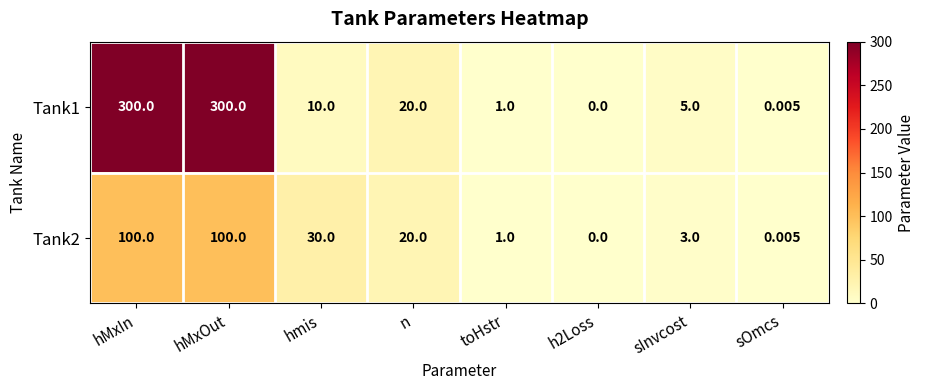

Which series changed the most between sInvcost and sOmcs?

Tank1